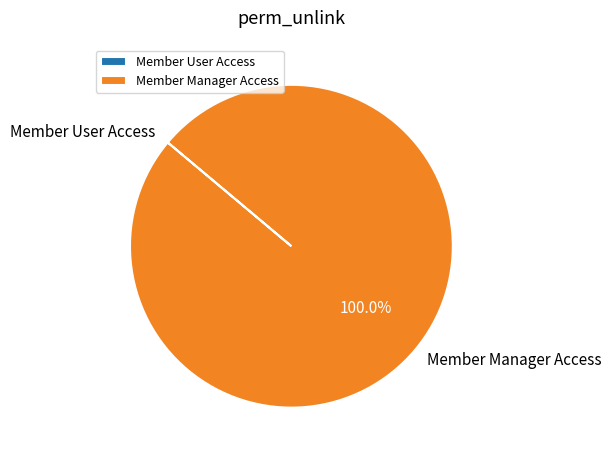

Which slice is the largest?

Member Manager Access